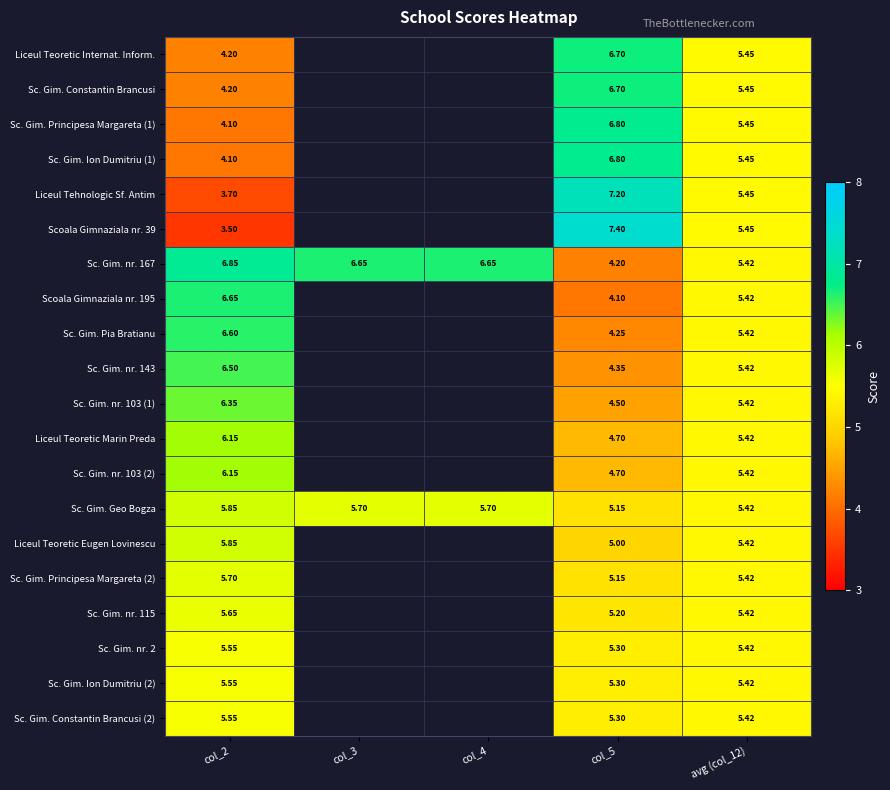

Is the value of Sc. Gim. Principesa Margareta (2) at col_5 greater than the value of Liceul Teoretic Marin Preda at col_2?

No